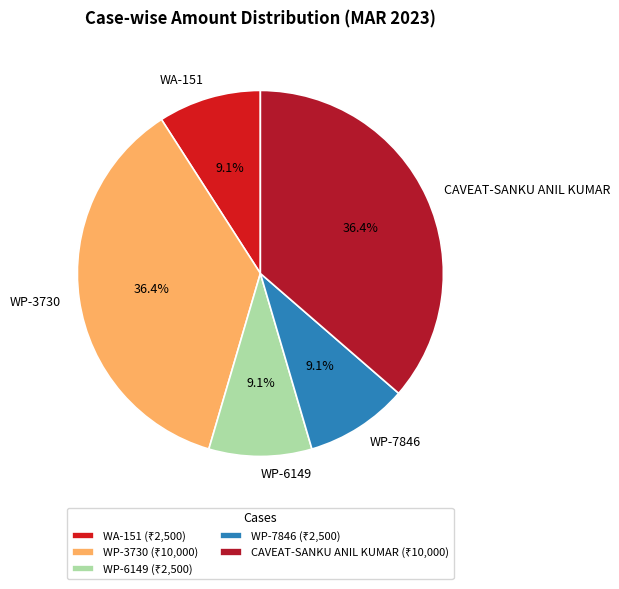

Which has a higher value, WA-151 or CAVEAT-SANKU ANIL KUMAR?

CAVEAT-SANKU ANIL KUMAR